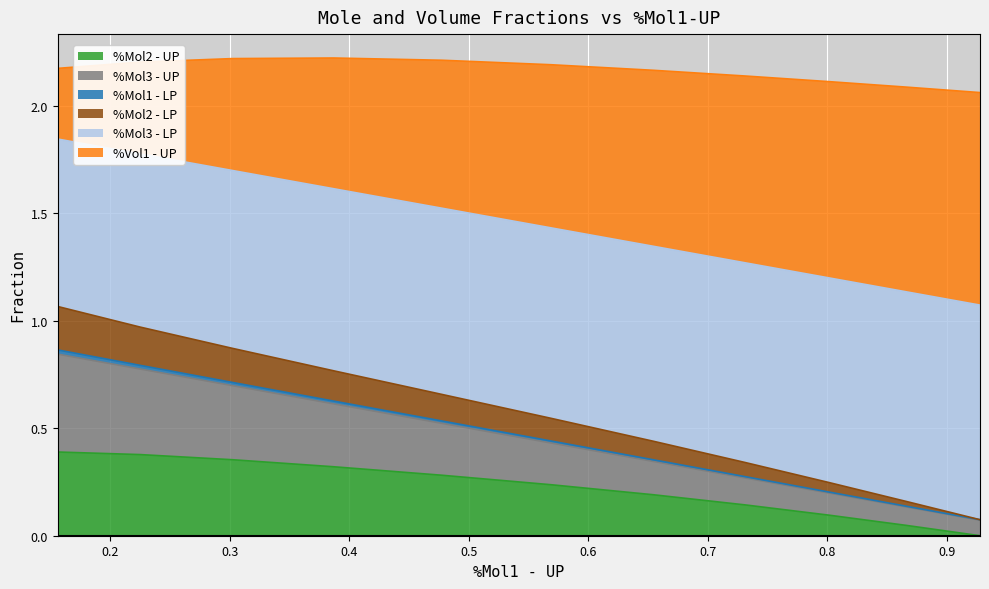

How many lines are shown in the chart?

6